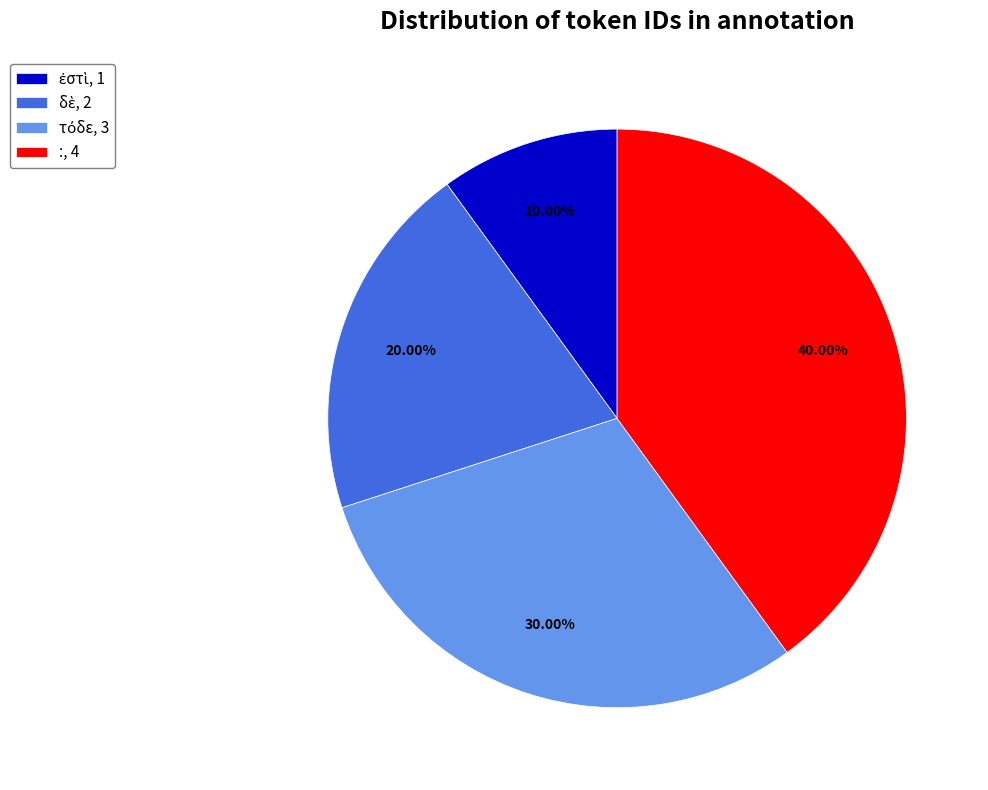

Does any single category account for the majority?

No